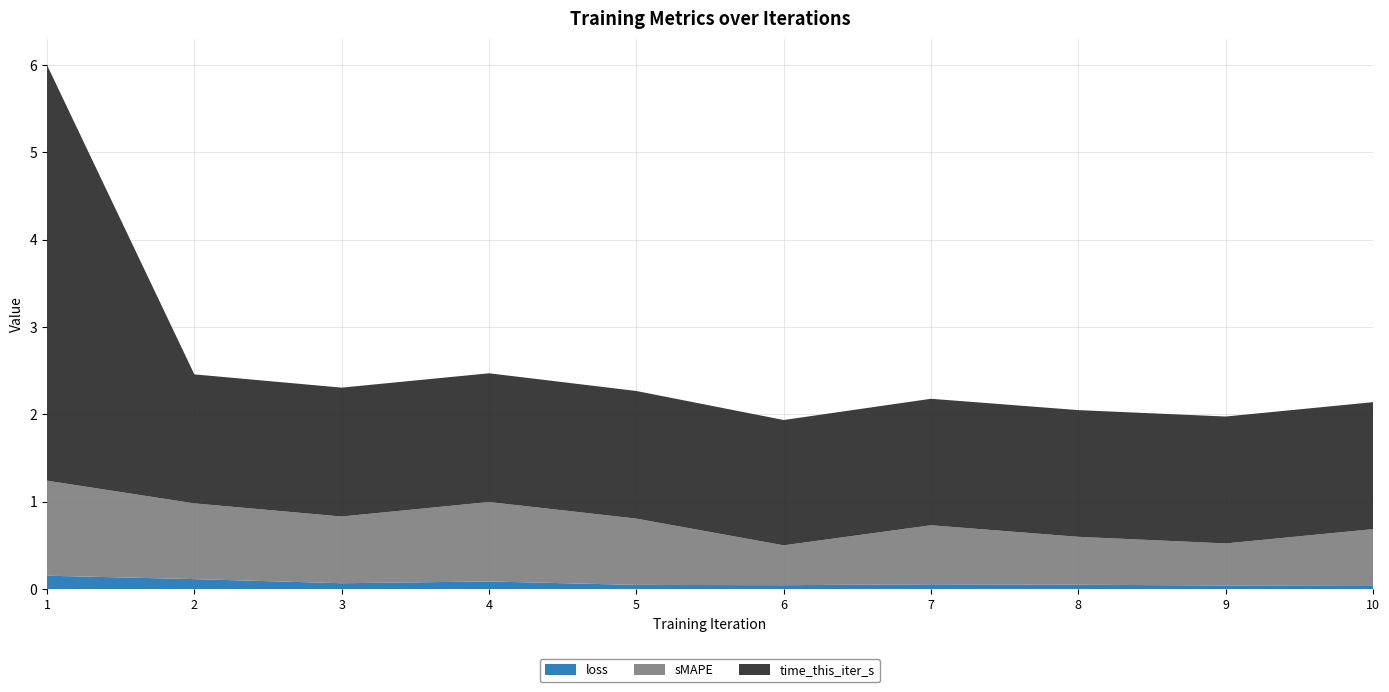

Reading left to right, list all the values displayed in this chart.

loss: 0.2	0.1	0.1	0.1	0.0	0.0	0.1	0.1	0.0	0.0
sMAPE: 1.1	0.9	0.8	0.9	0.8	0.5	0.7	0.5	0.5	0.6
time_this_iter_s: 4.8	1.5	1.5	1.5	1.5	1.4	1.4	1.5	1.5	1.5